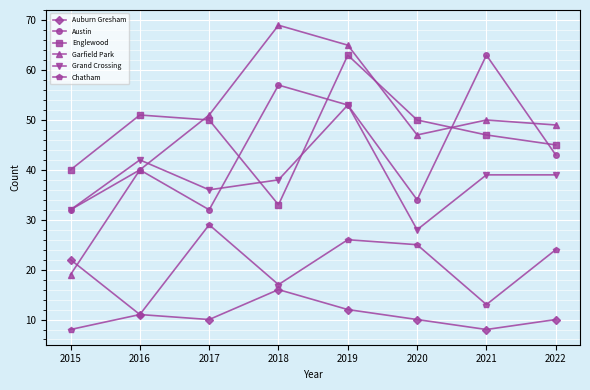

Is it true that Englewood equals 22 at 2020?

False